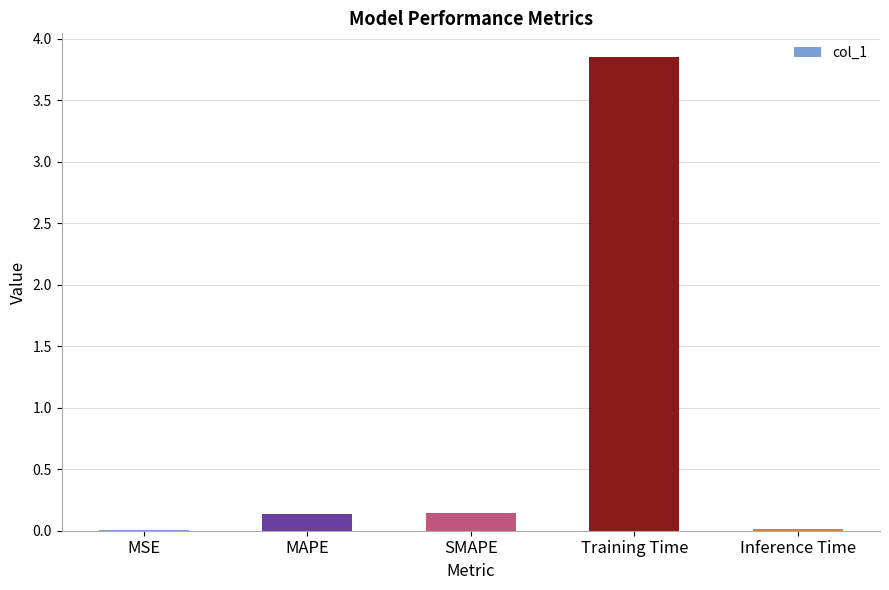

True or false: the data shows 5.7 at Training Time.

False